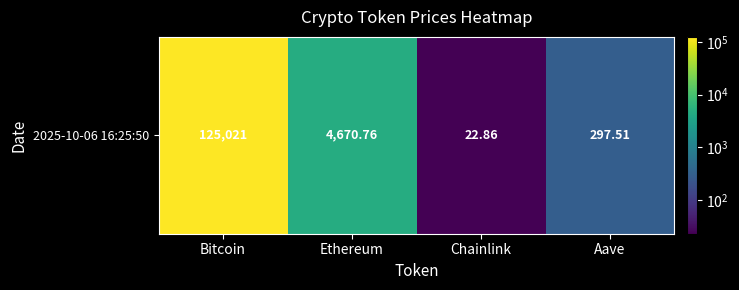

What is the difference between the maximum and minimum values?

124998.1